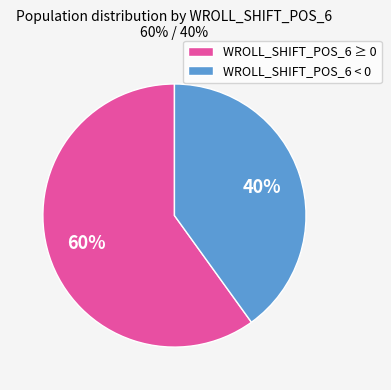

Which slice is the largest?

WROLL_SHIFT_POS_6 ≥ 0